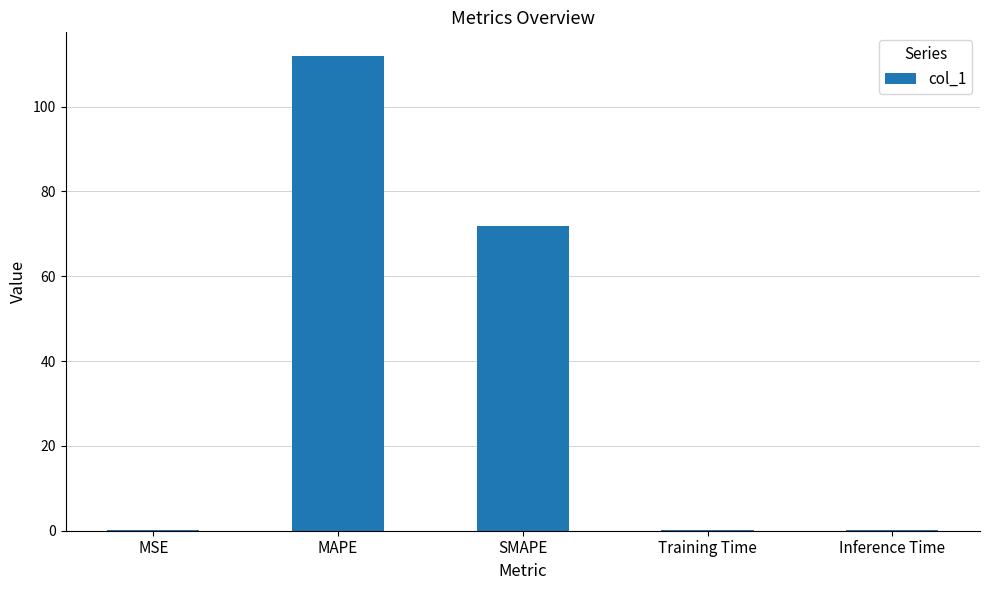

What is the sum of all values?

183.9